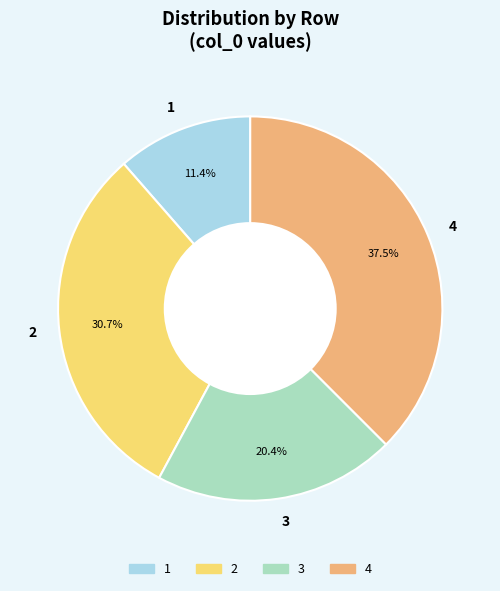

Which category has the biggest portion of the pie?

4